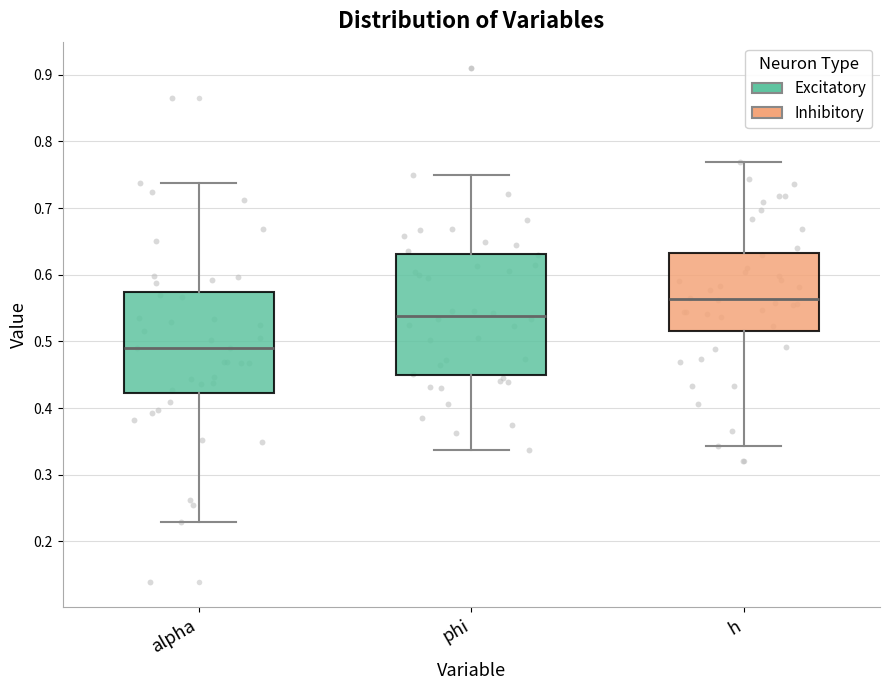

Where is the lower edge of the box for phi on the y-axis? The values are not printed on the chart, so give them approximately, as read against the axis.

0.45